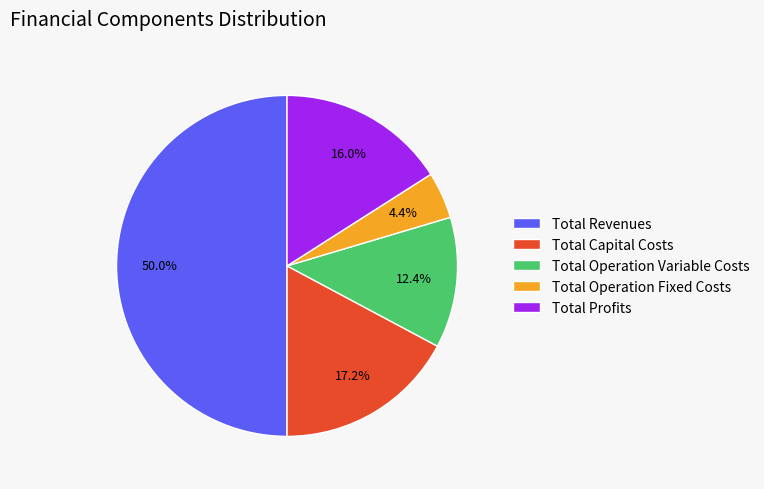

Does Total Operation Variable Costs account for over 50% of the chart?

No